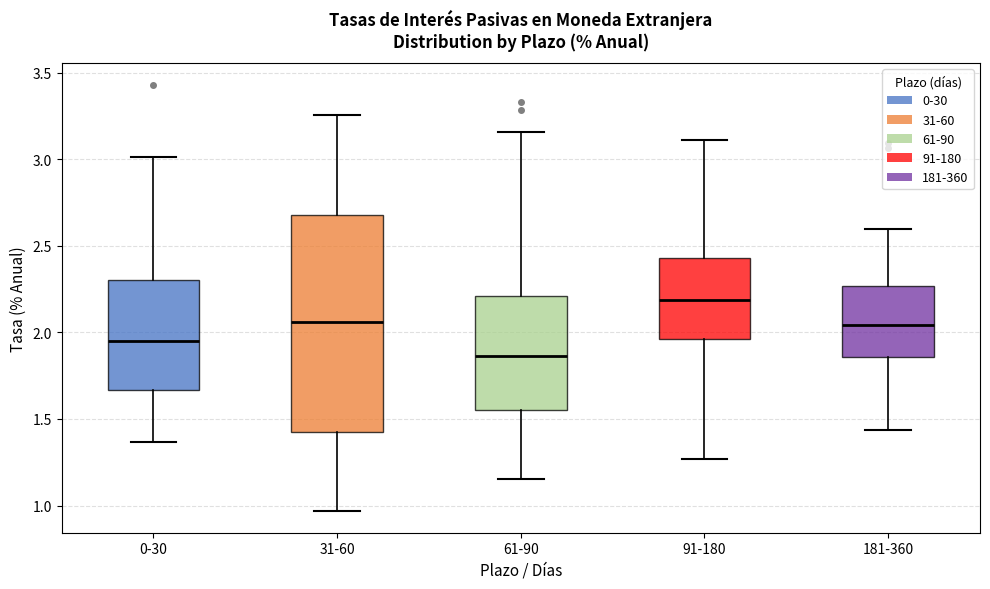

Reading left to right, transcribe this box plot: for each box, give where its median line is, the range the box spans, and where its two whiskers end, as read against the y-axis. The values are not printed on the chart, so give them approximately, as read against the axis.

0-30: median 1.95, box 1.65 to 2.30, whiskers 1.35 to 3.00
31-60: median 2.05, box 1.40 to 2.70, whiskers 0.95 to 3.25
61-90: median 1.85, box 1.55 to 2.20, whiskers 1.15 to 3.15
91-180: median 2.20, box 1.95 to 2.45, whiskers 1.25 to 3.10
181-360: median 2.05, box 1.85 to 2.25, whiskers 1.45 to 2.60